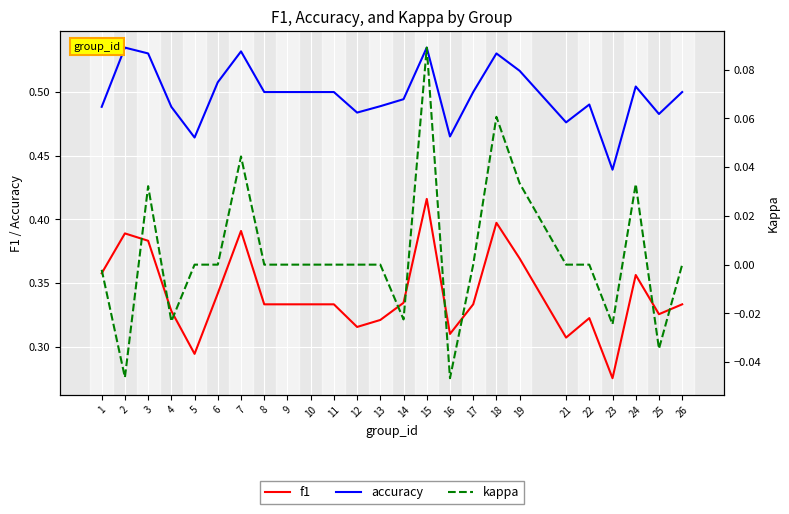

Is this an area chart (filled region under the line)?

No